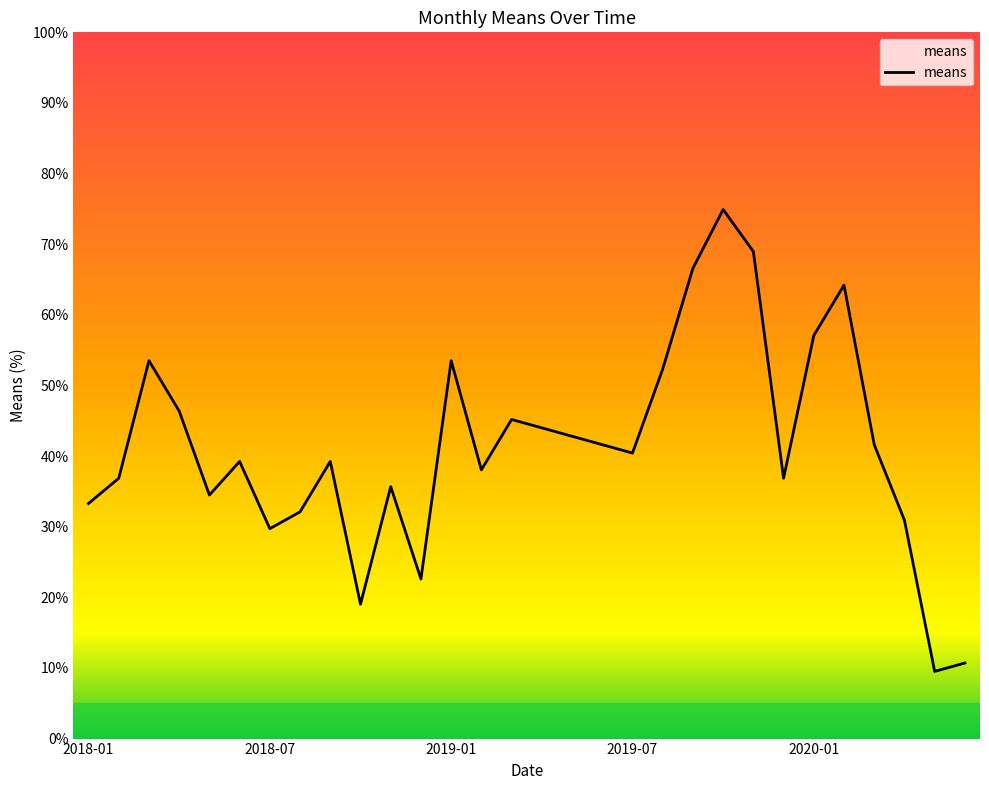

True or false: there are more than 2 points higher than both neighbors.

True